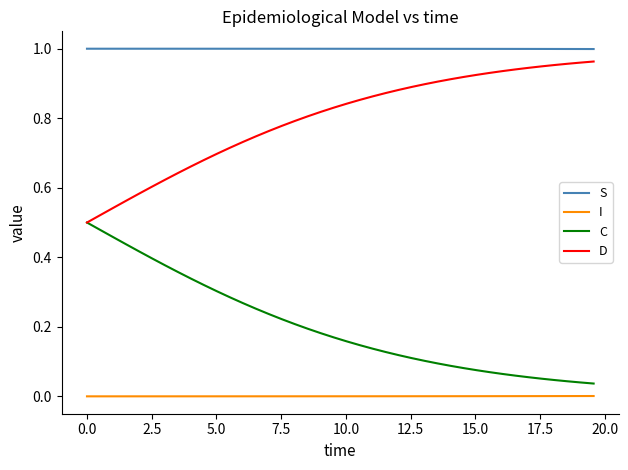

Rank the series by their average value, from lowest to highest.

I, C, D, S